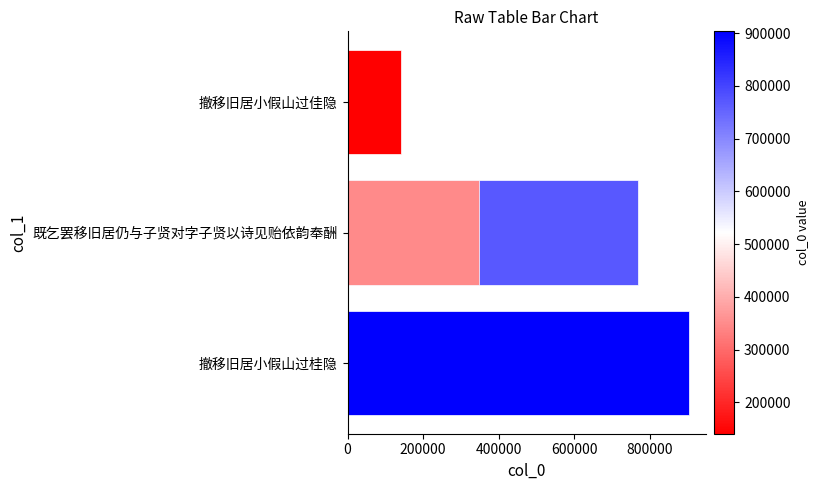

What is the value of the 2nd bar from the left?

770530